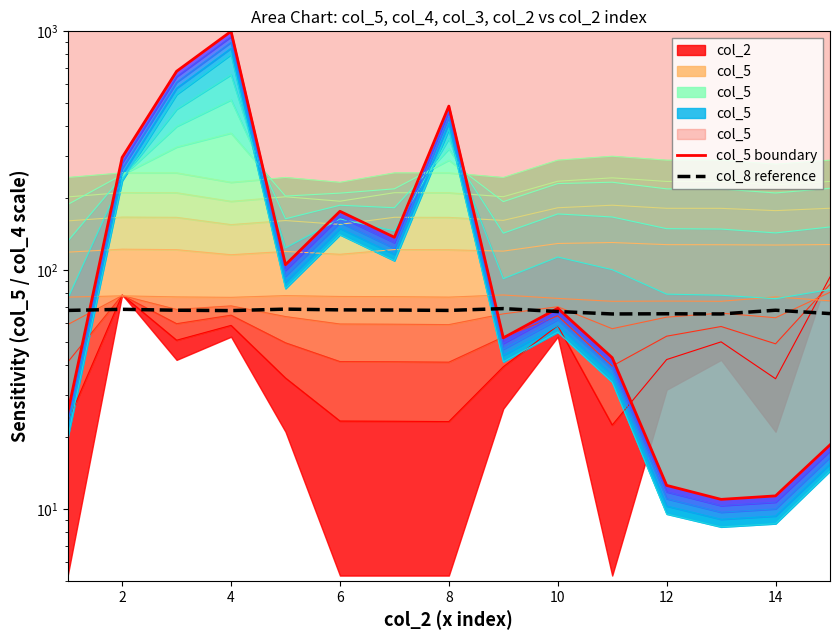

What is the spread (max minus min) of values at 4?

932.3